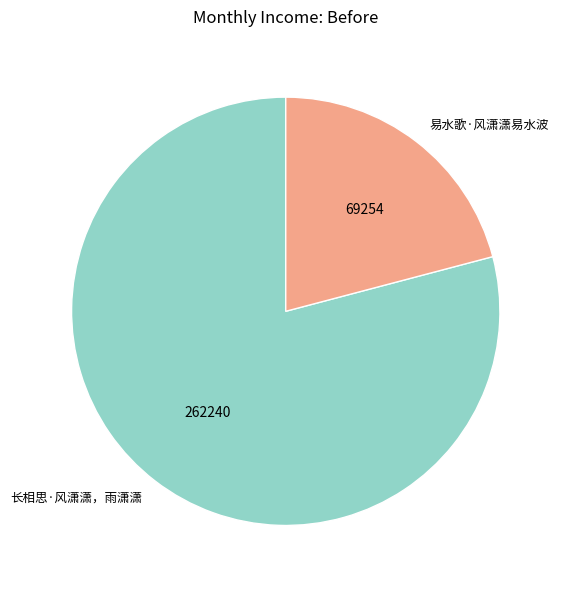

Combined, do 易水歌·风潇潇易水波 and 长相思·风潇潇，雨潇潇 account for over 50%?

Yes